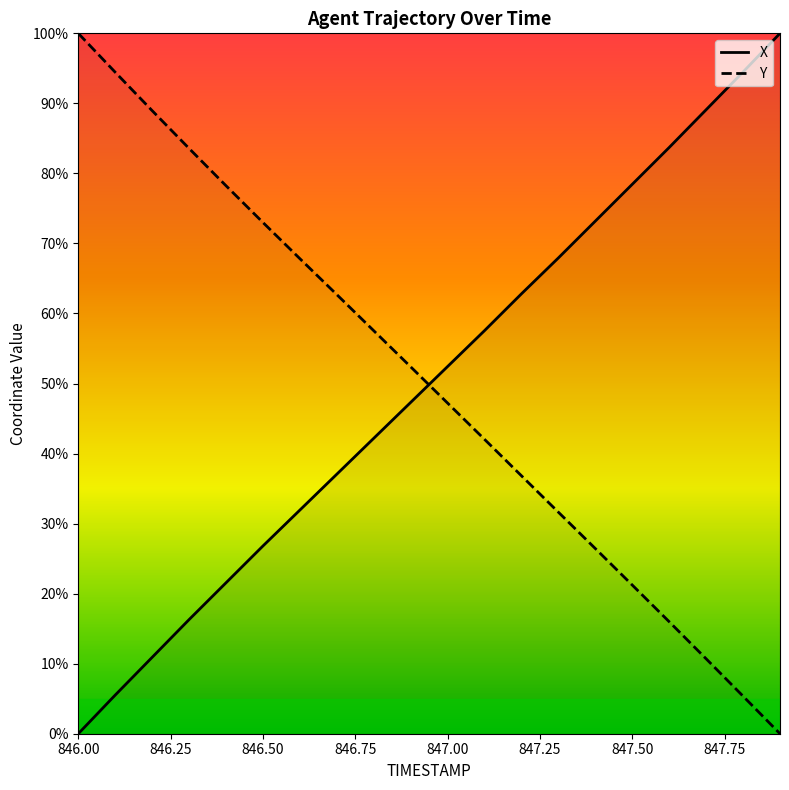

Which series ends up on top after the final intersection of Y and X?

X